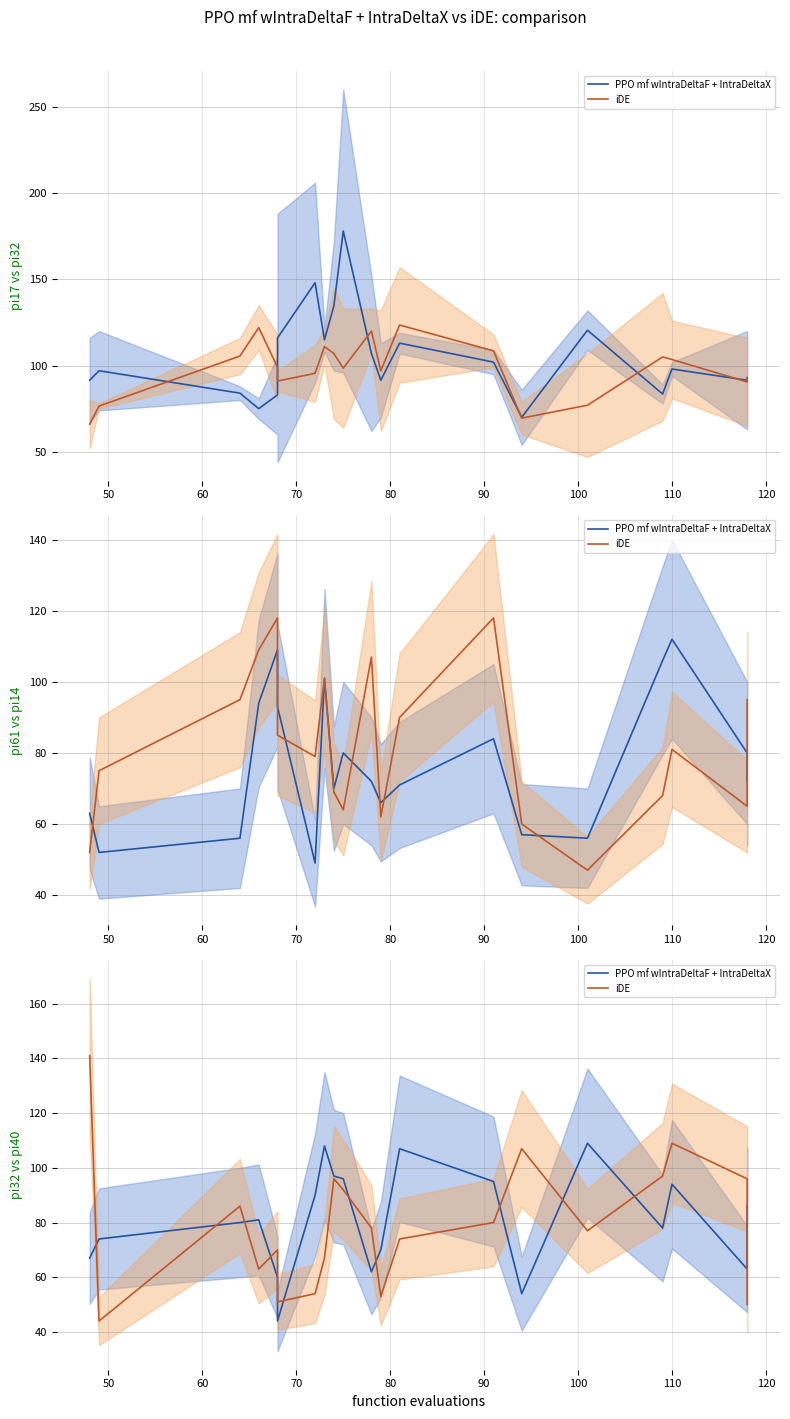

At how many categories does at least one series exceed 61?

19